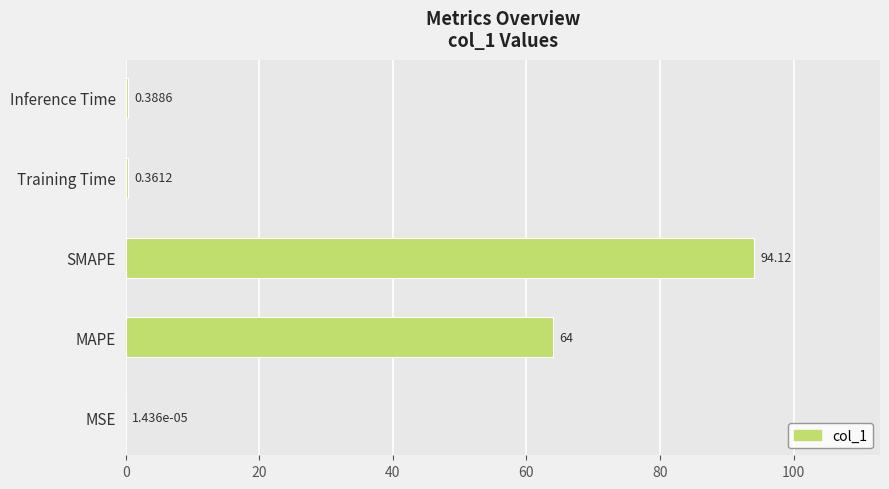

Between Inference Time and Training Time, which is larger?

Inference Time